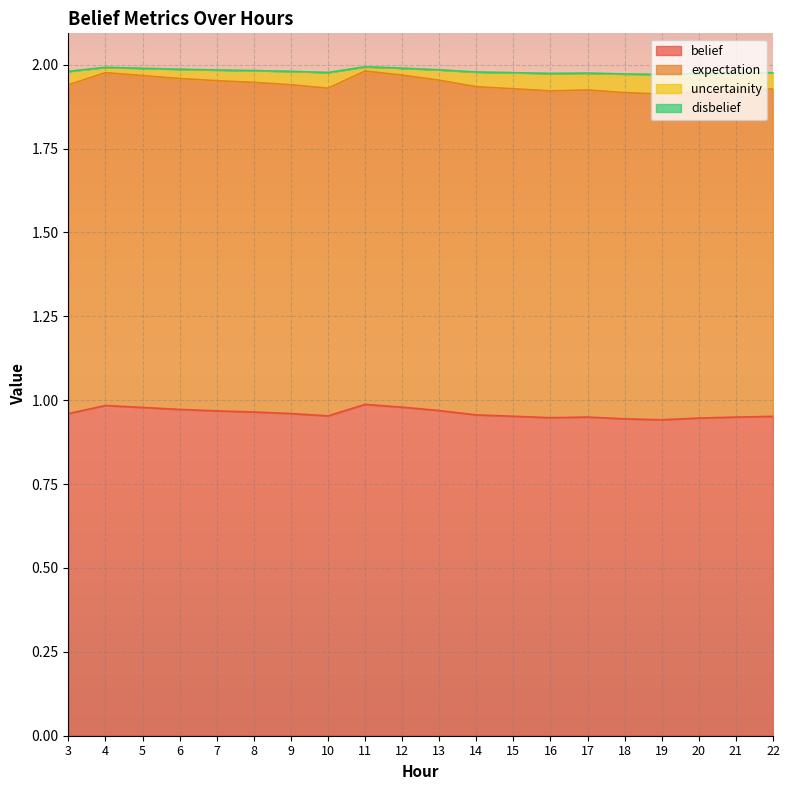

How many belief values are between 0 and 1?

20